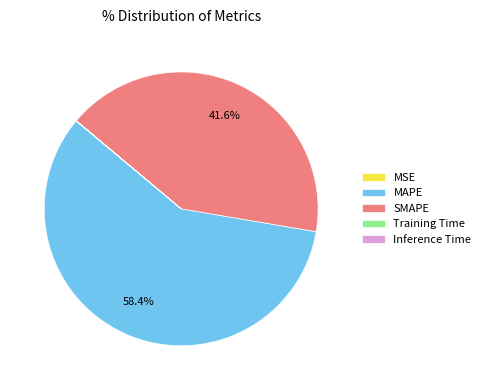

Approximately how many times larger is the value at MAPE compared to SMAPE?

1.4